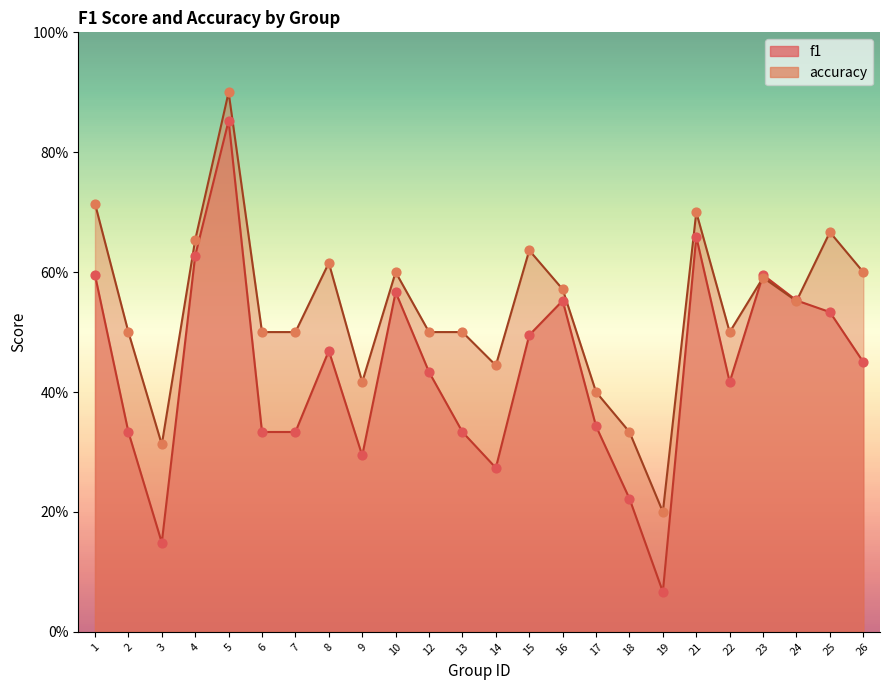

Which series has the largest Y range (max minus min)?

f1